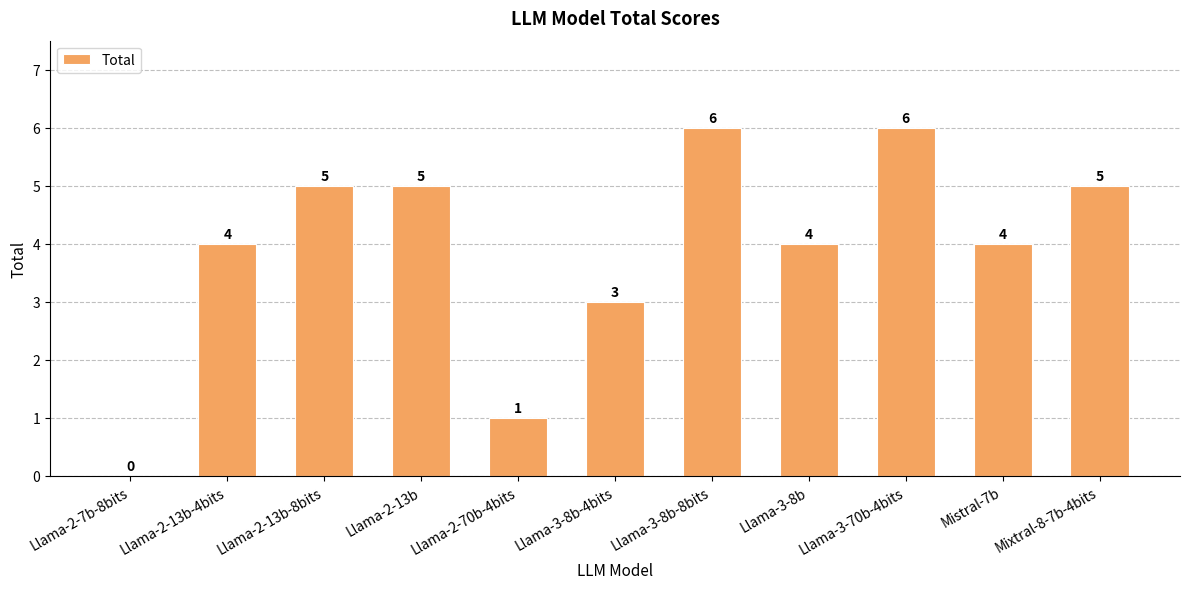

Reading left to right, what are all the values shown in this chart?

Llama-2-7b-8bits=0	Llama-2-13b-4bits=4	Llama-2-13b-8bits=5	Llama-2-13b=5	Llama-2-70b-4bits=1	Llama-3-8b-4bits=3	Llama-3-8b-8bits=6	Llama-3-8b=4	Llama-3-70b-4bits=6	Mistral-7b=4	Mixtral-8-7b-4bits=5